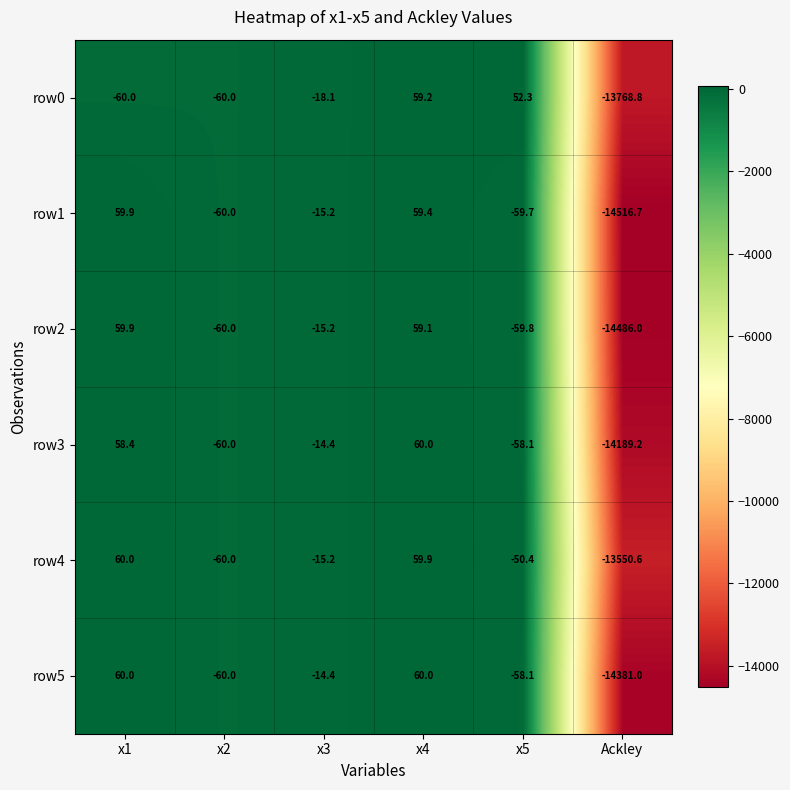

At which label does row0 reach its minimum?

Ackley